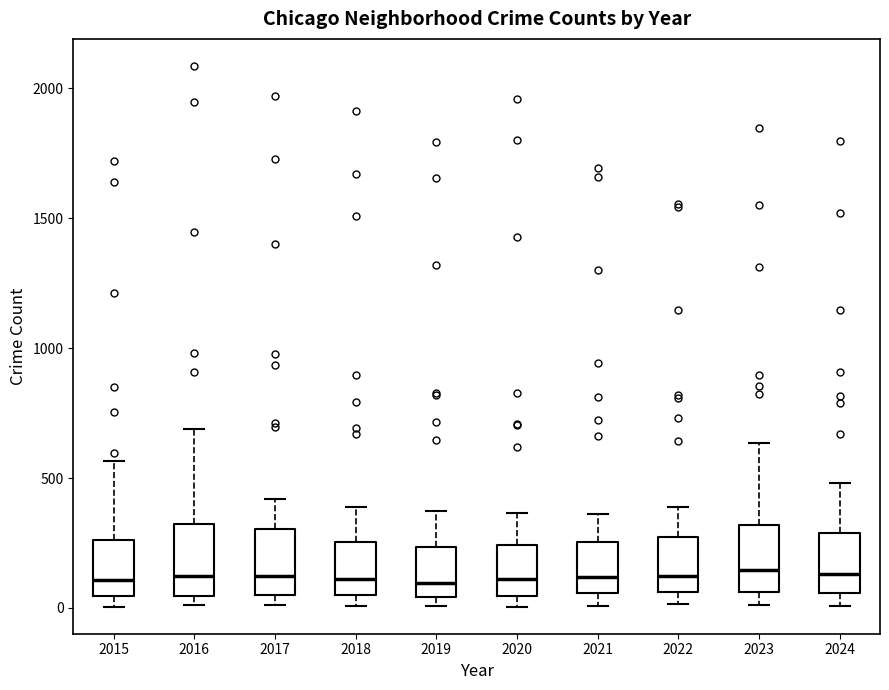

Where is the lower edge of the box at x = 2023 on the y-axis? The values are not printed on the chart, so give them approximately, as read against the axis.

50